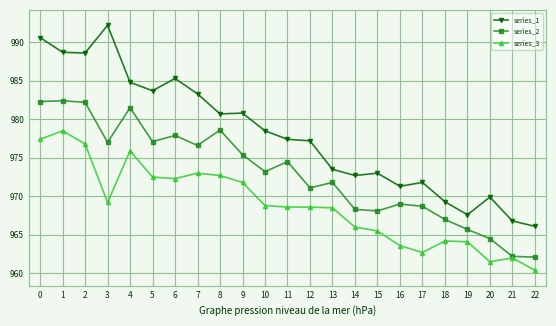

At how many categories does at least one series exceed 972?

16